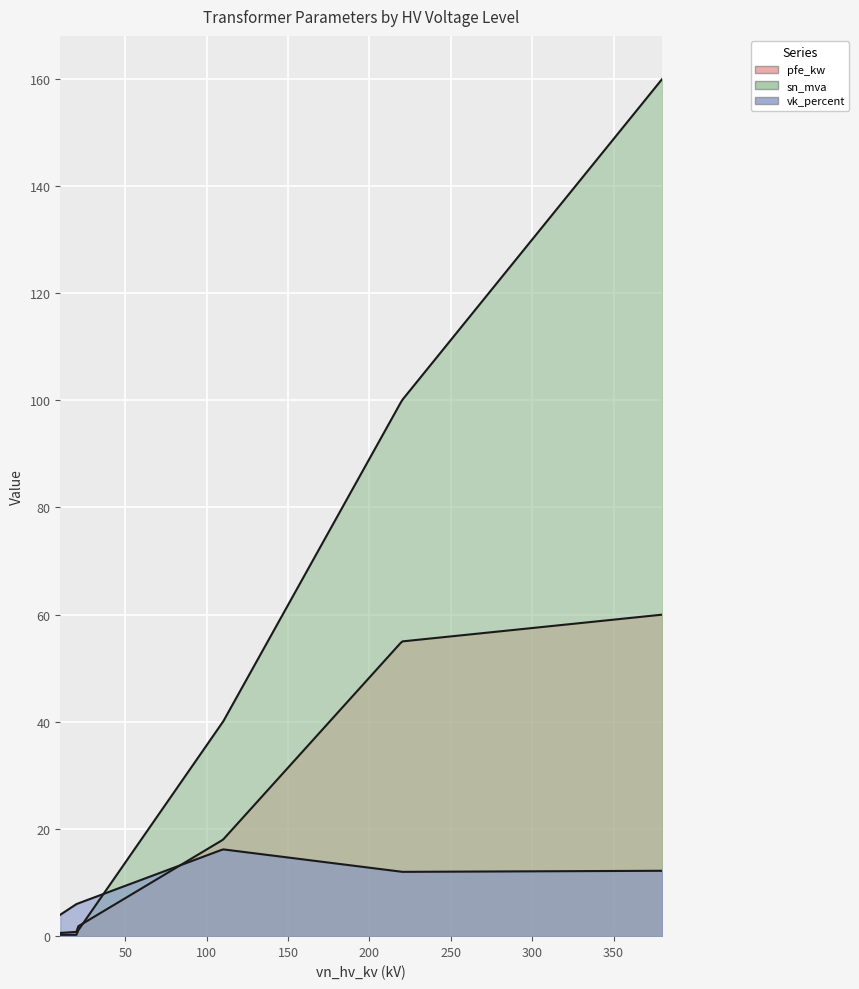

How many lines are shown in the chart?

3